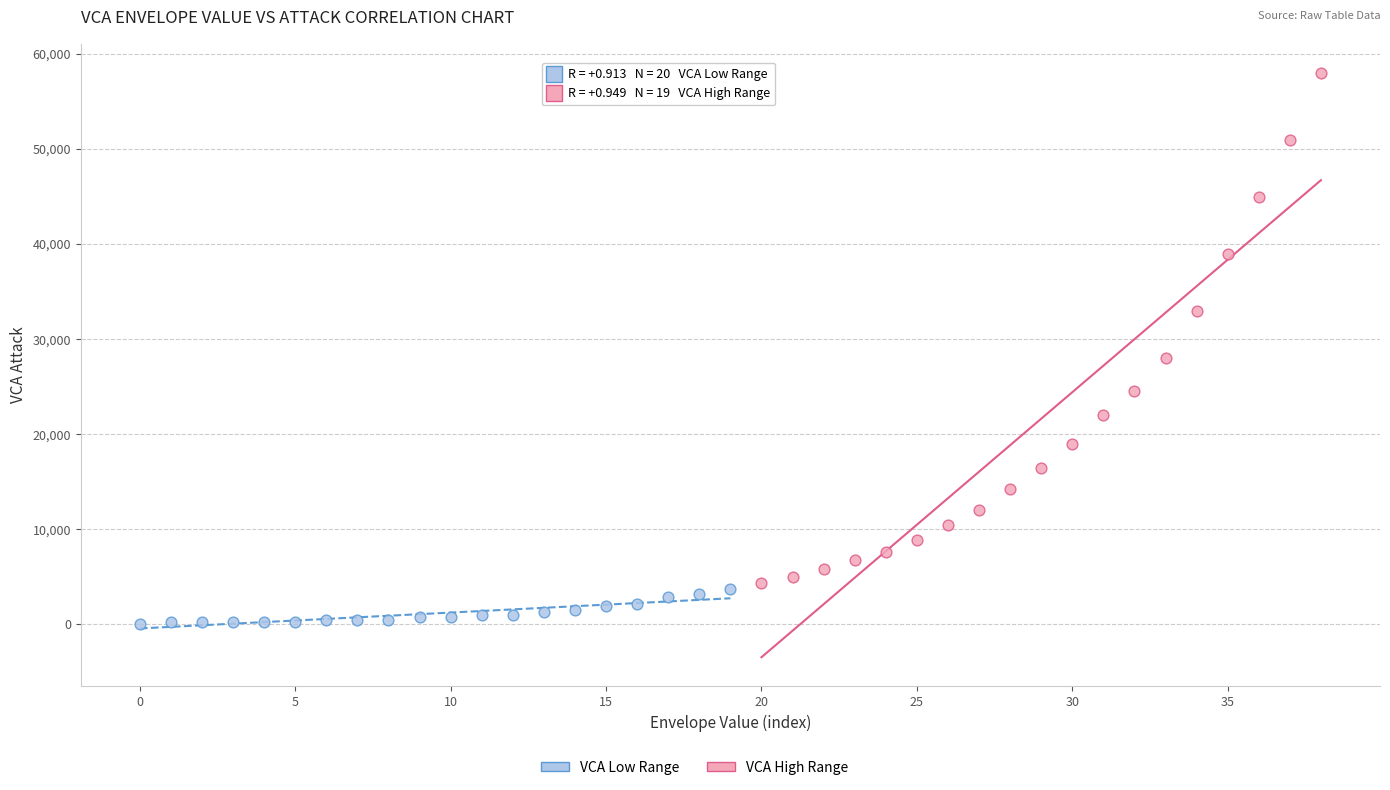

Which series reaches the maximum Y coordinate?

VCA High Range